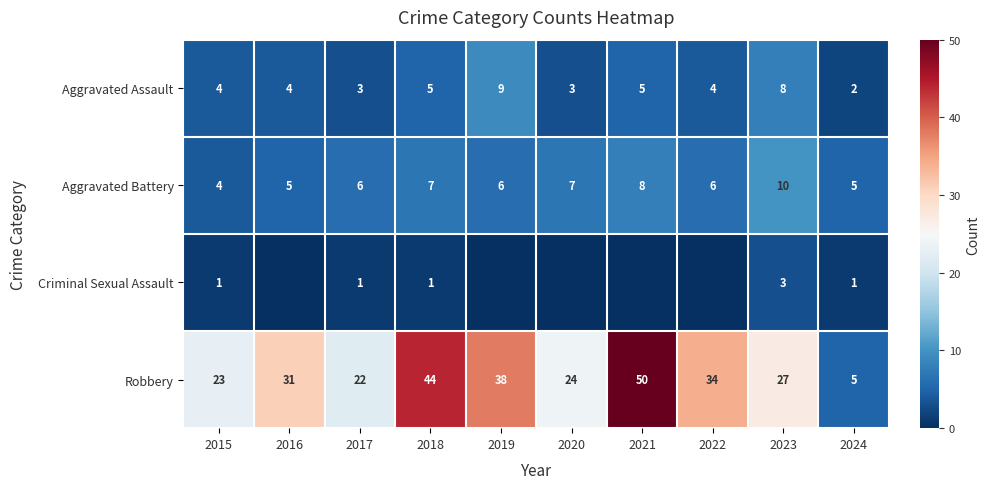

What is the greatest value displayed?

50